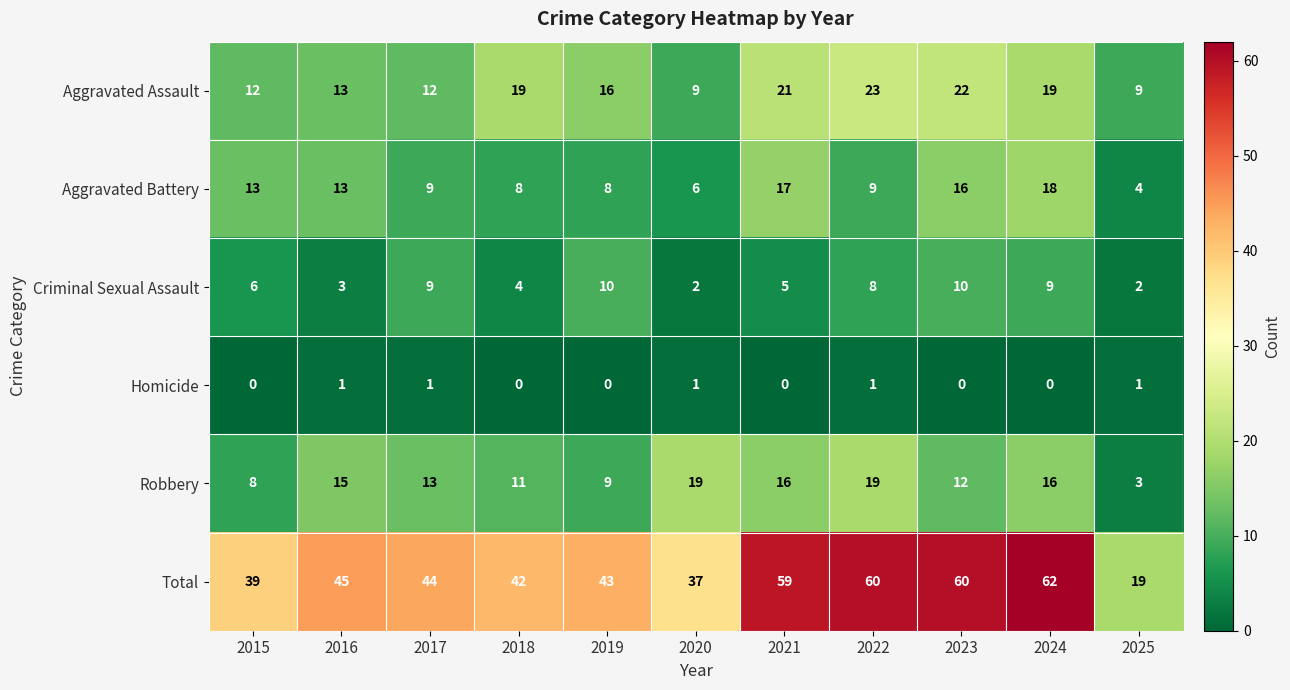

At which category is the sum across all series the highest?

2024